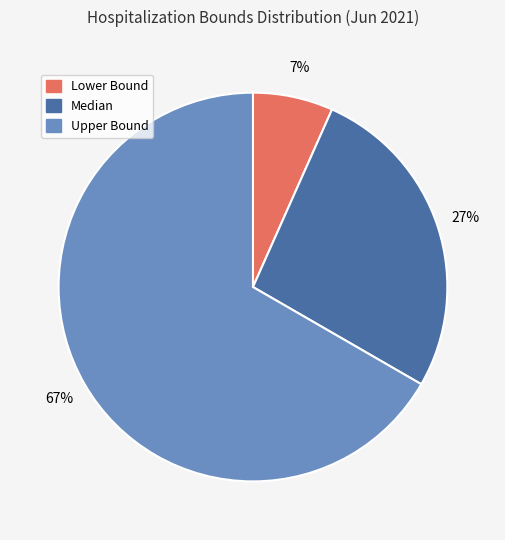

Rank the categories by value from lowest to highest.

Lower Bound, Median, Upper Bound